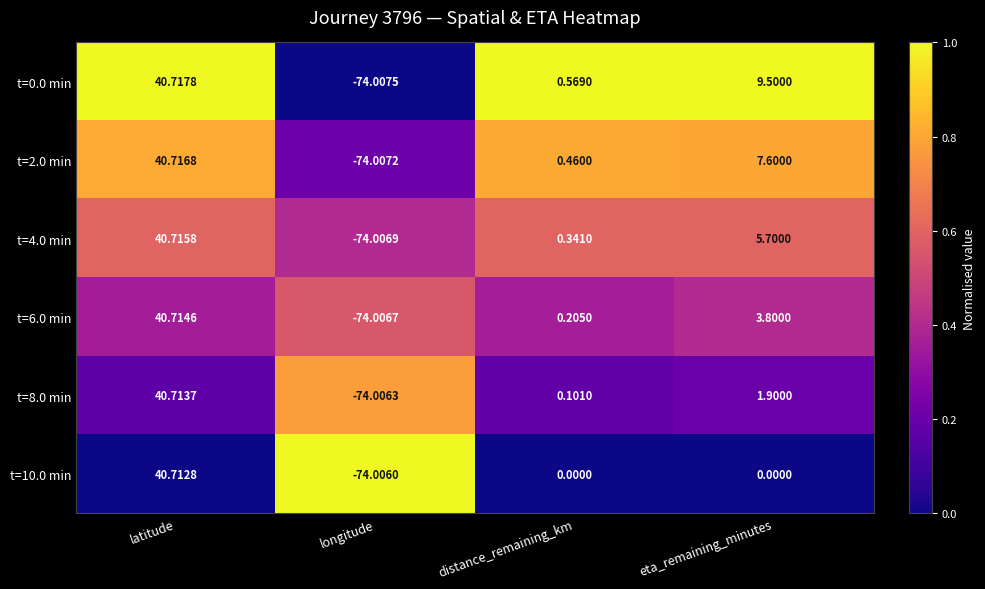

Which category has the lowest value in the t=2.0 min series?

longitude